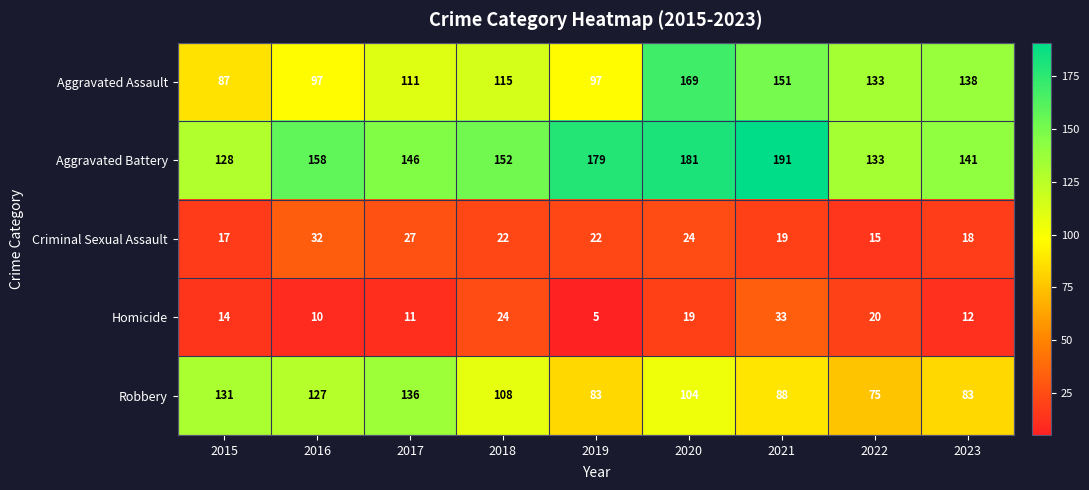

What is the total value across all series at 2017?

431